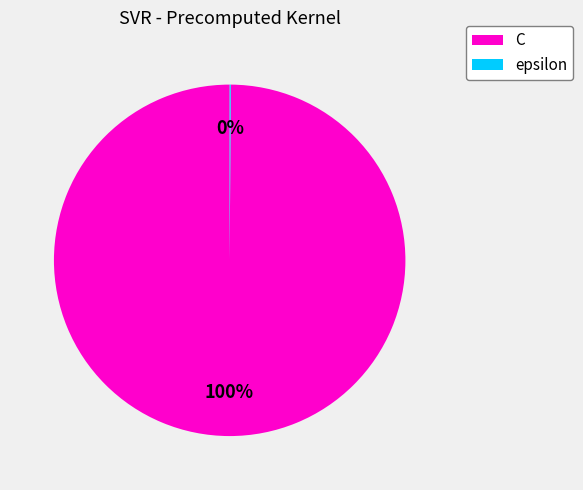

What percentage is the C slice, to the nearest percent?

100%